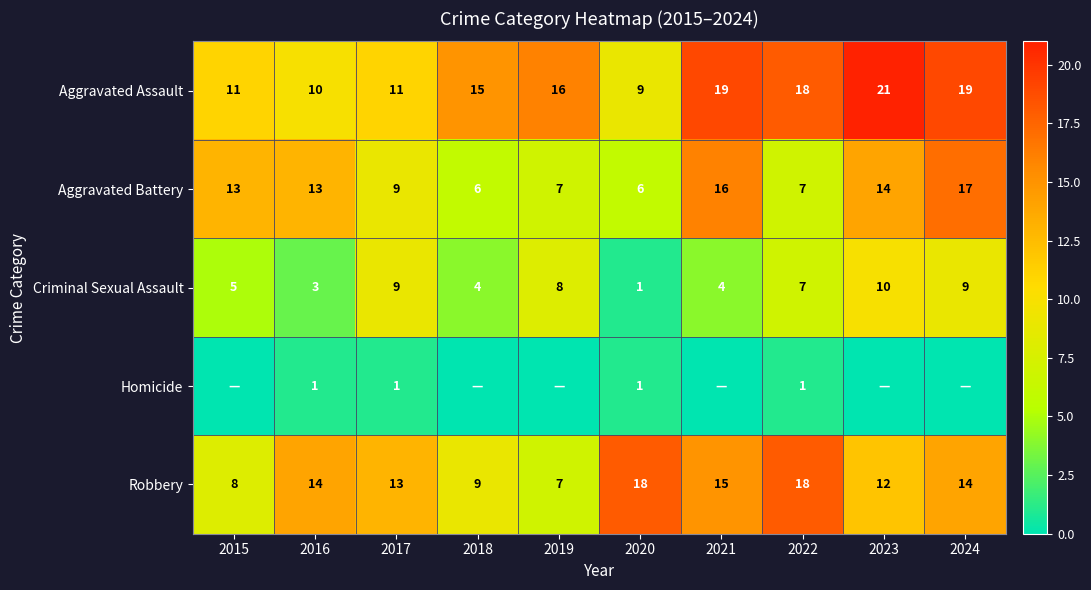

What is the total value across all series at 2020?

35